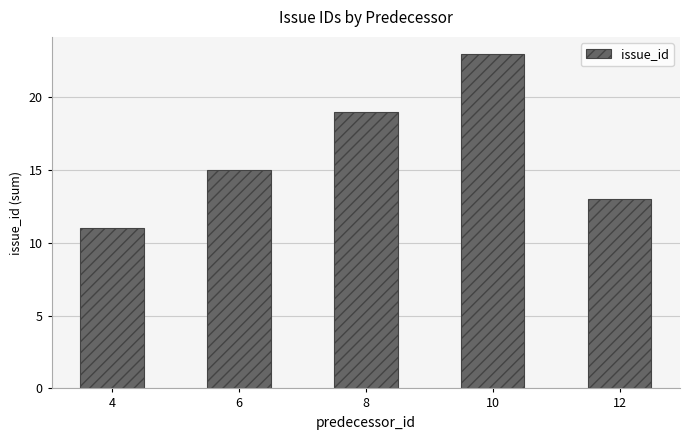

The value at 8 is 19. True or false?

True